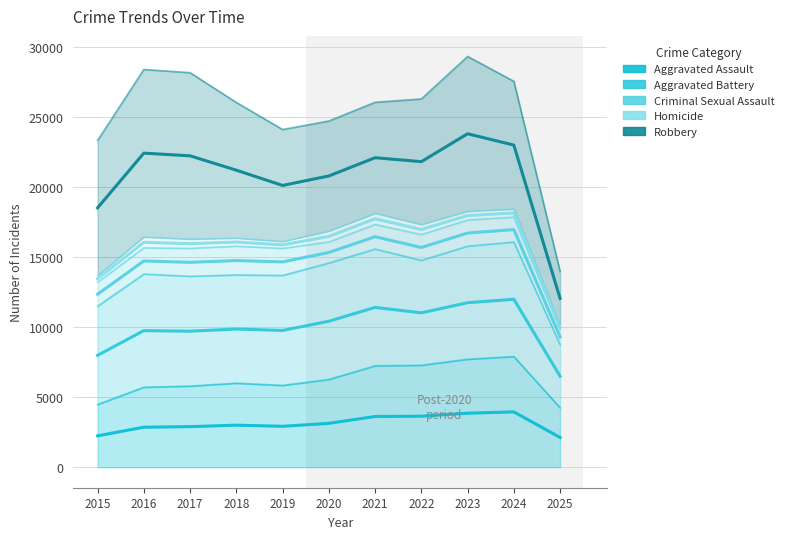

Where does the Aggravated Assault series first go above 3001?

2020